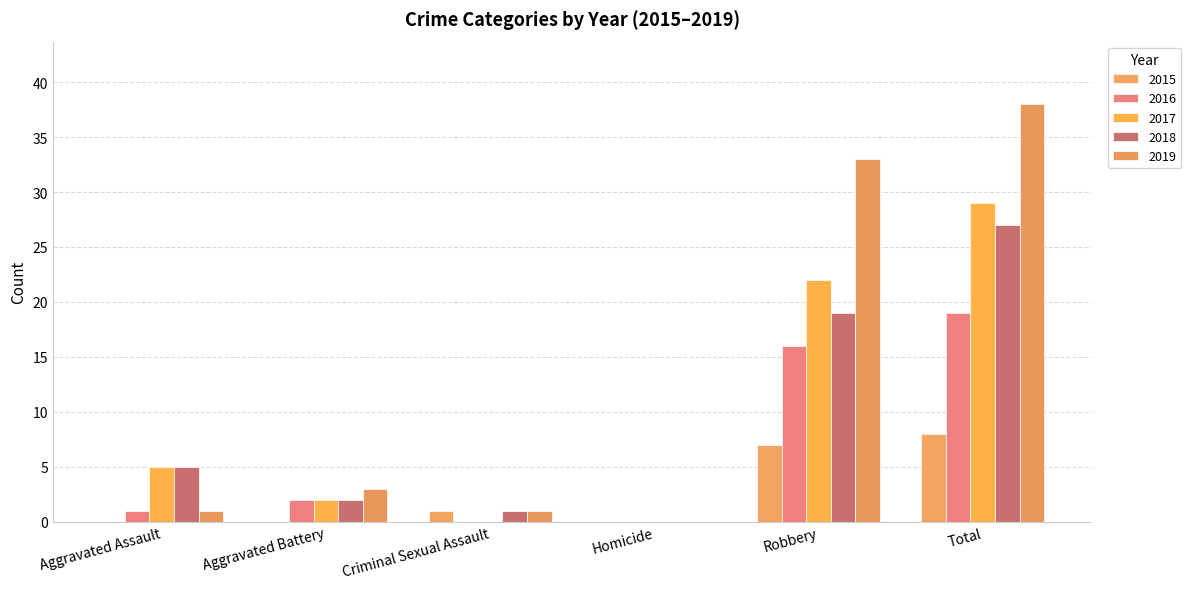

Is it true that 2019 equals 0 at Criminal Sexual Assault?

False